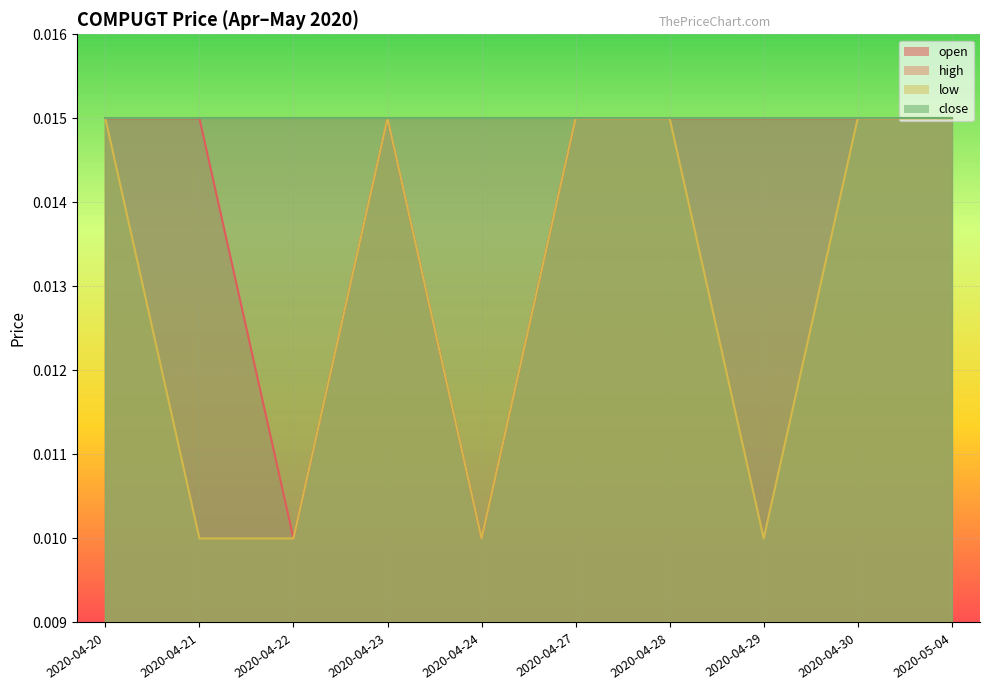

How many open values are between 0 and 1?

10